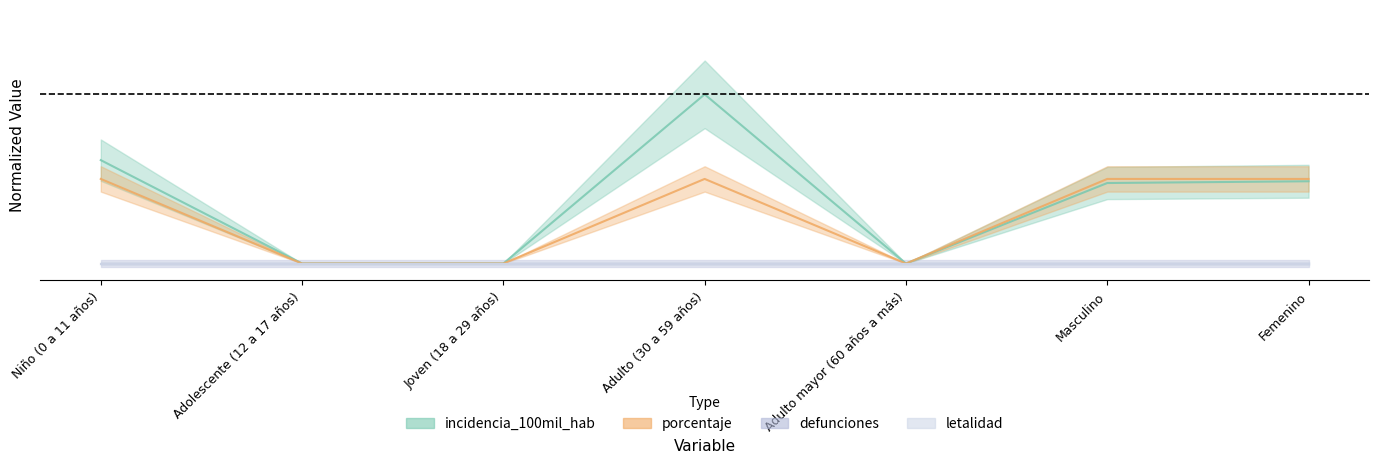

True or false: porcentaje and incidencia_100mil_hab intersect in this chart.

False